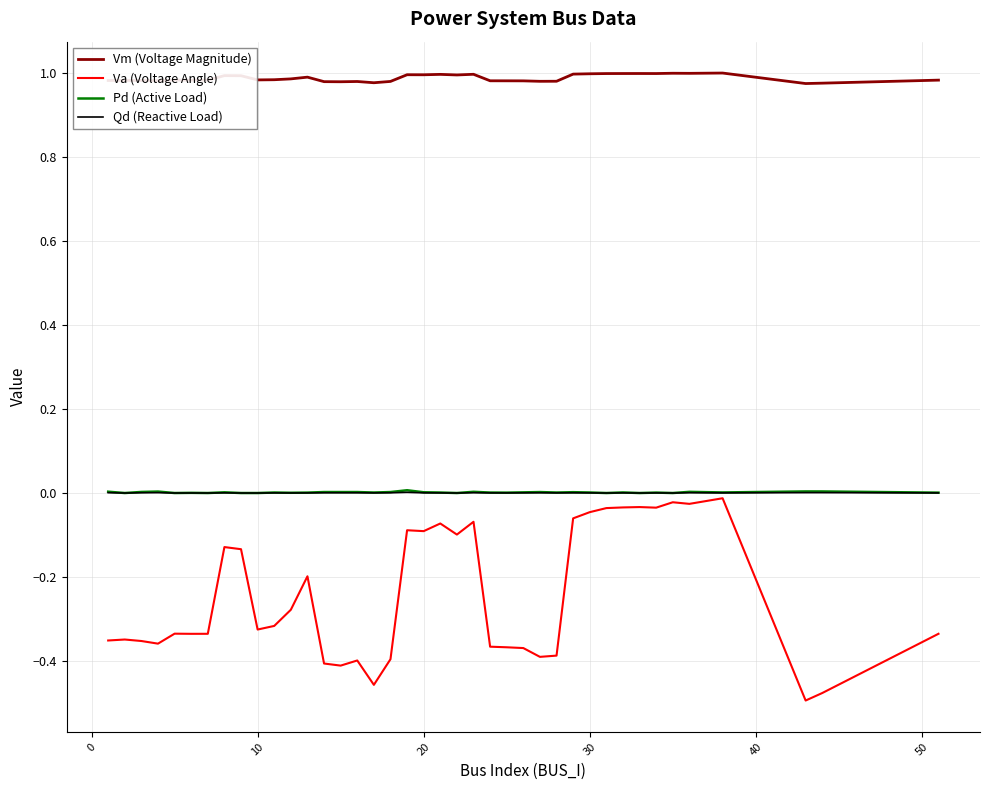

True or false: Va (Voltage Angle) and Vm (Voltage Magnitude) cross at least once.

False